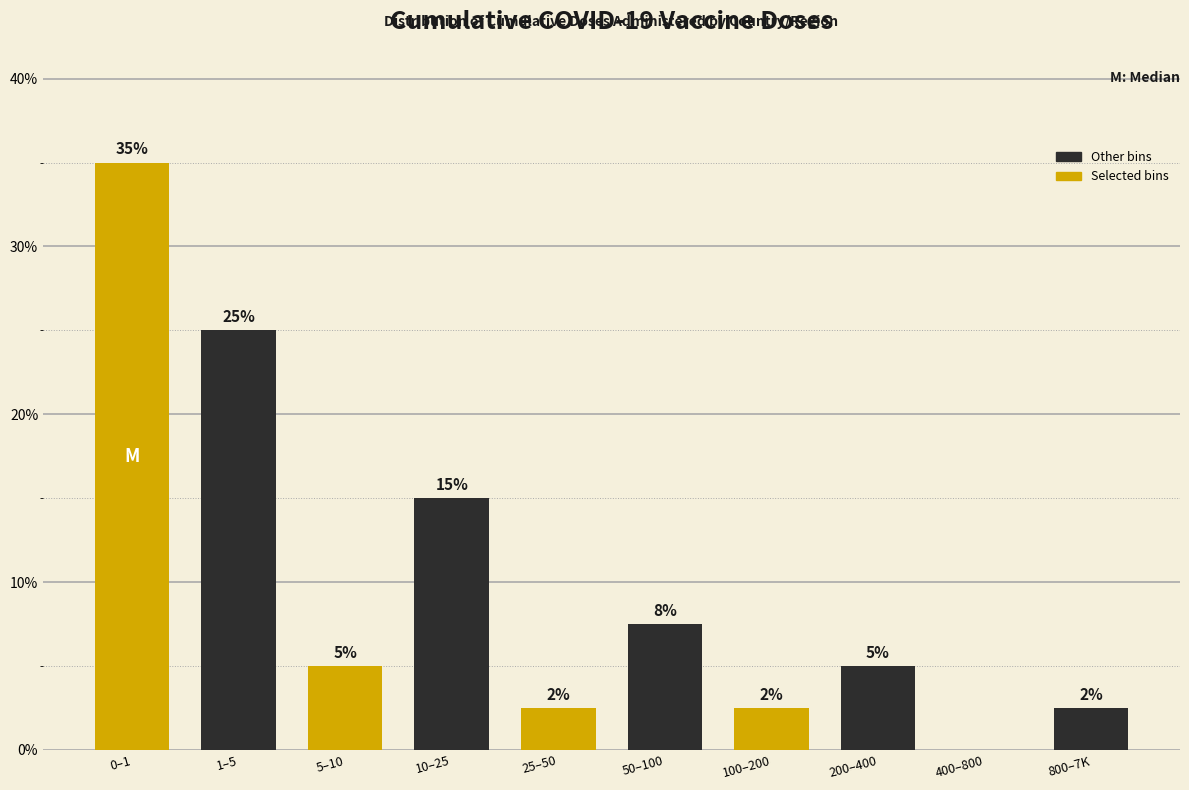

Which category has the highest value across all series?

0–1